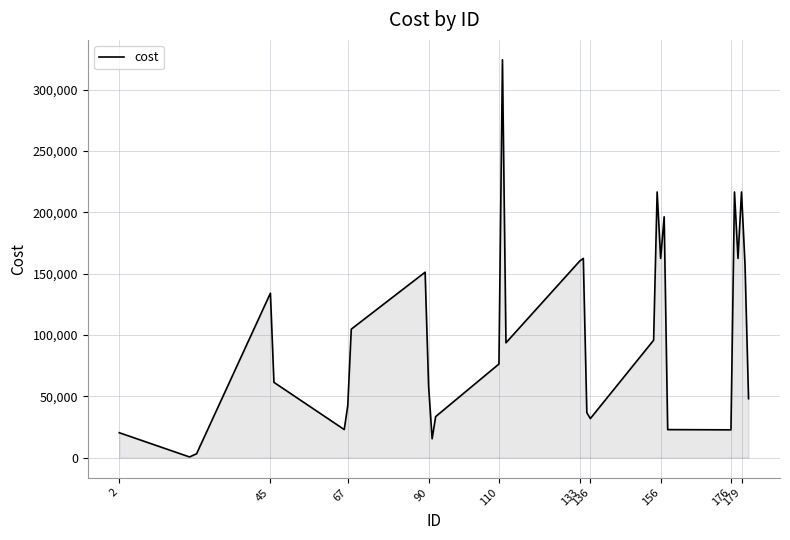

What is the maximum value shown in the chart?

324236.9